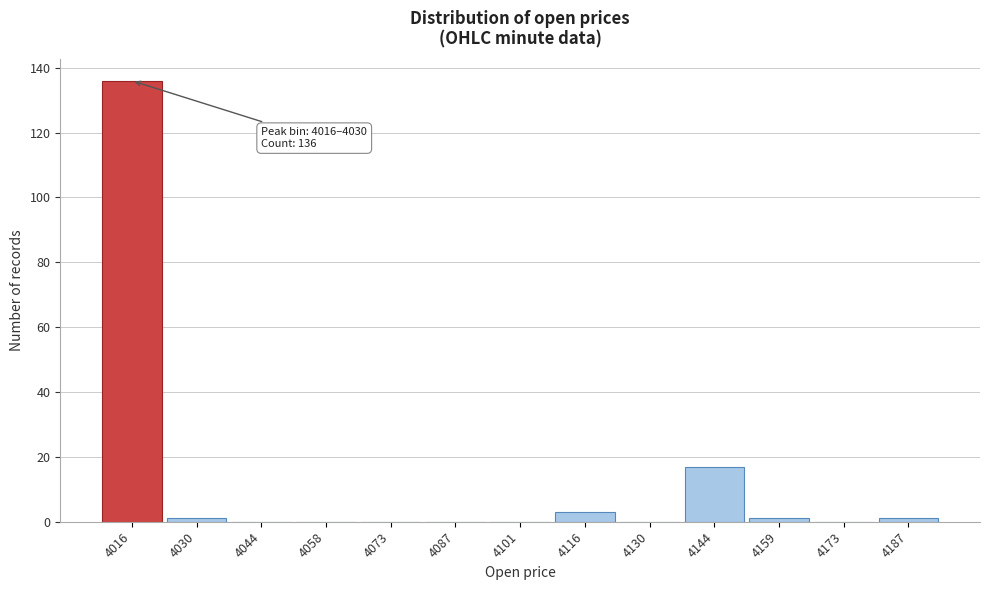

Reading right to left, what are all the values shown in this chart?

4187=1	4173=0	4159=1	4144=17	4130=0	4116=3	4101=0	4087=0	4073=0	4058=0	4044=0	4030=1	4016=136